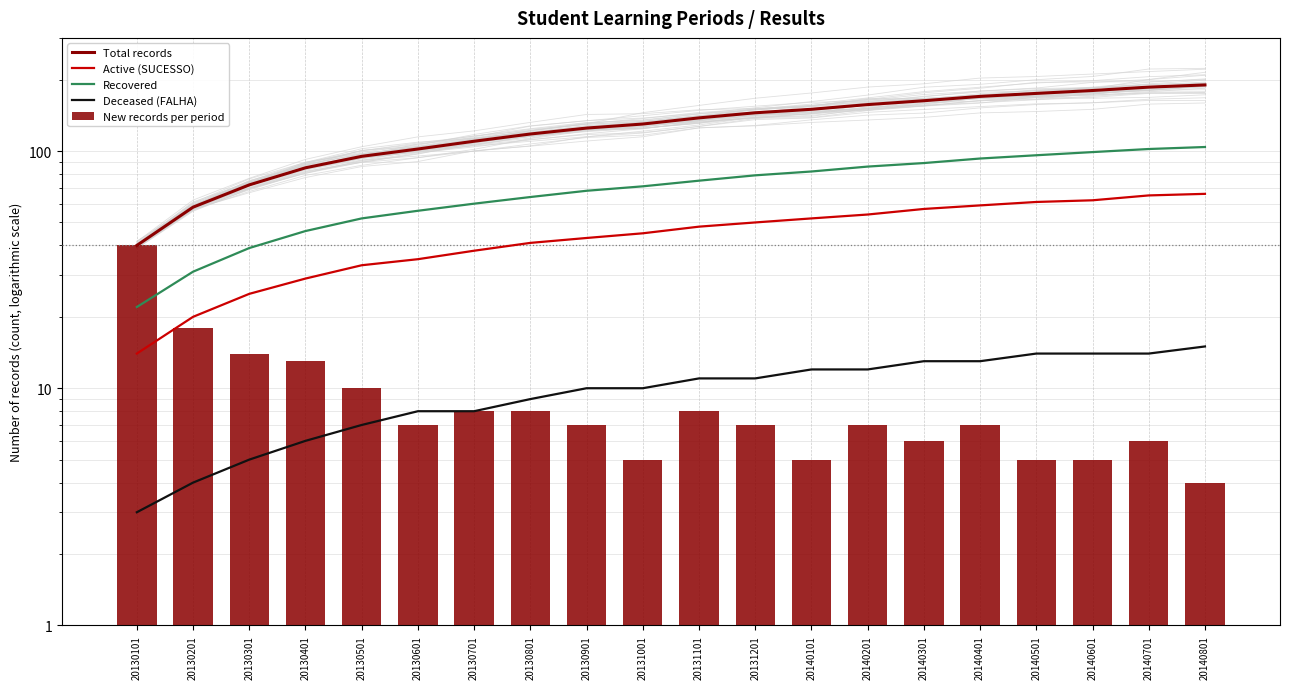

Is it true that Active (SUCESSO) equals 38 at 20130701?

True